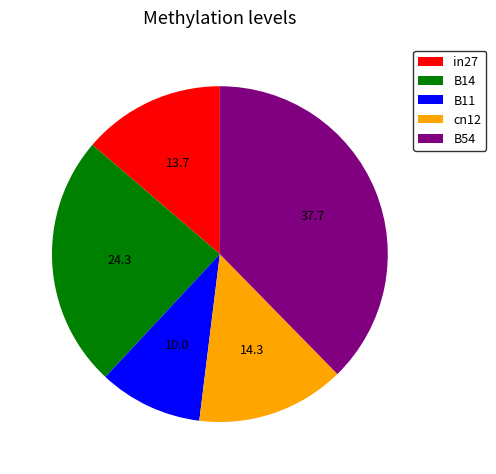

Is the sum of B14 and B11 greater than half?

No